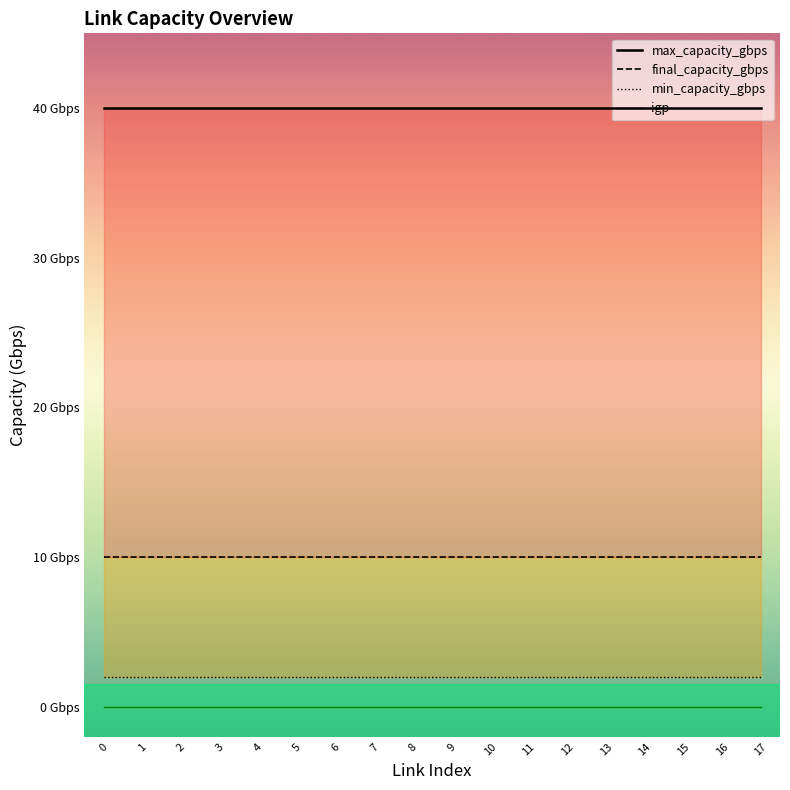

List the series in order of their peak value, highest first.

max_capacity_gbps, final_capacity_gbps, min_capacity_gbps, igp